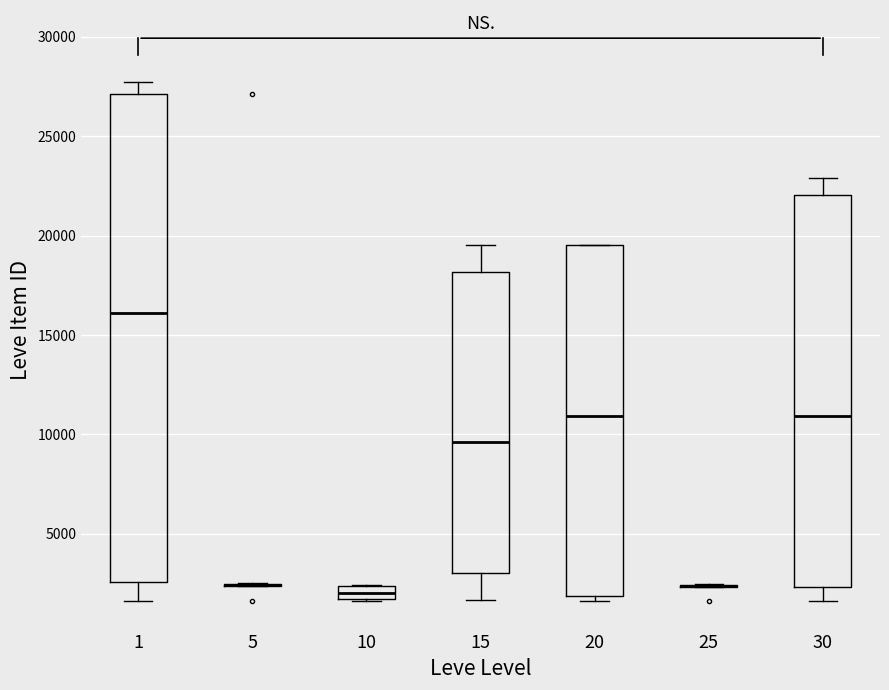

Which box is the tallest, from its lower edge to its upper edge?

1